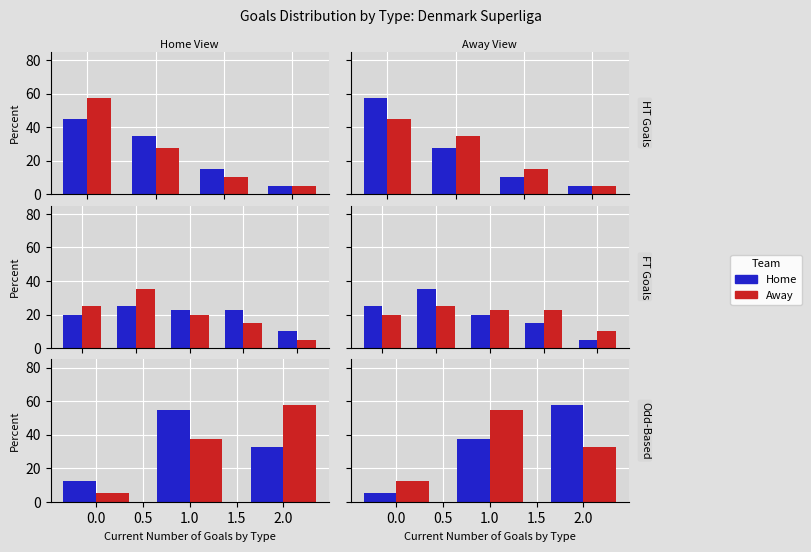

The value of Away (Female) at 0.0 is 55.0. True or false?

True